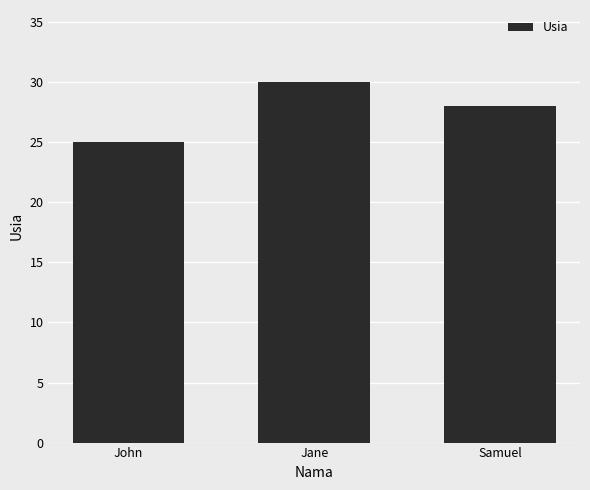

What is the smallest value displayed?

25